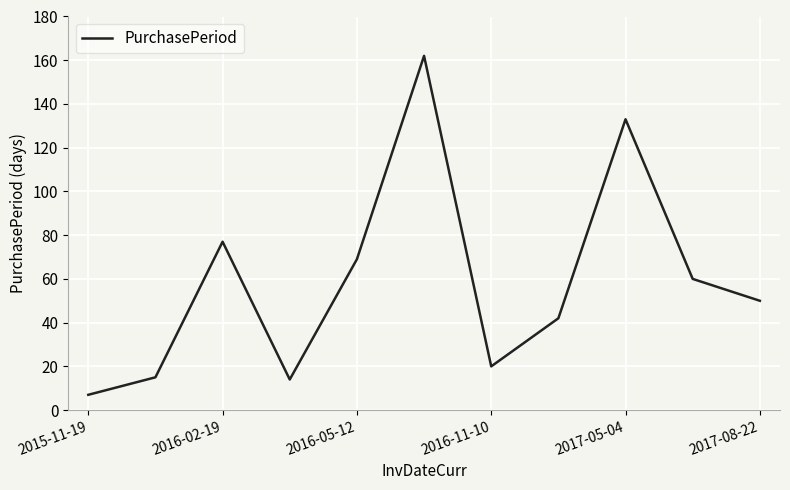

What is the smallest value displayed?

7